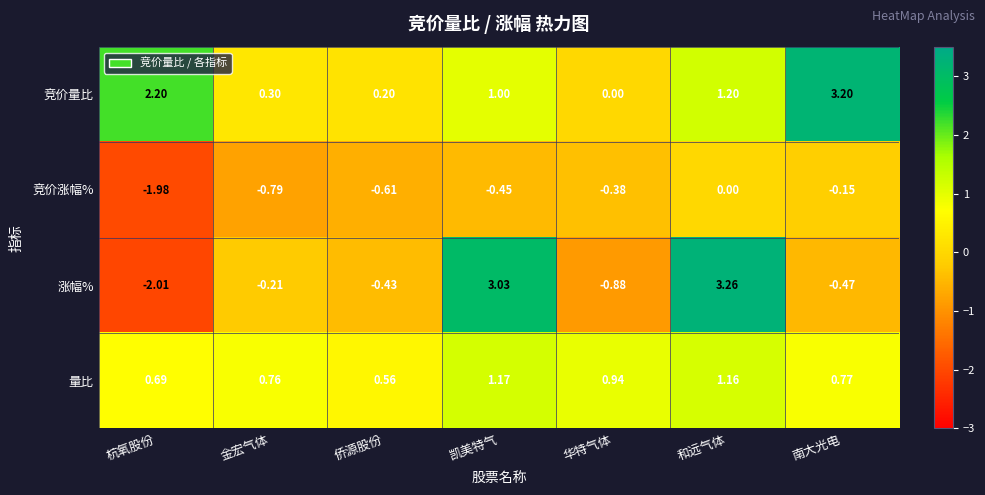

Which series has the largest range (max minus min)?

涨幅%